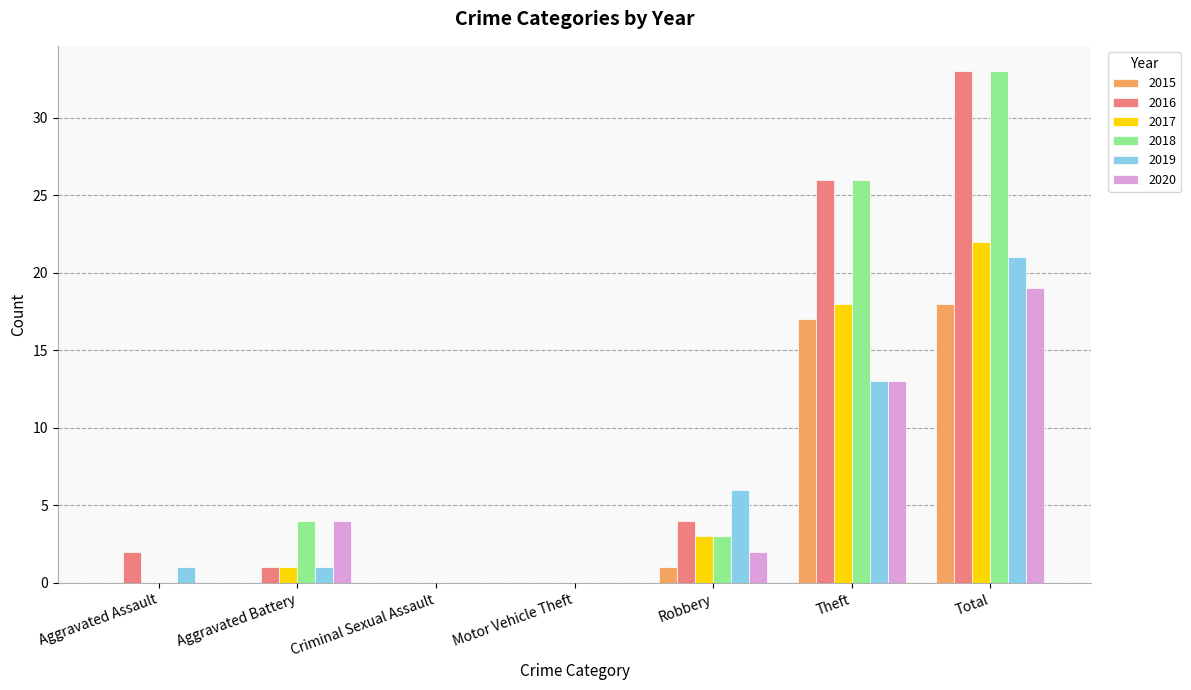

The 2015 series shows -12 at Aggravated Assault. True or false?

False